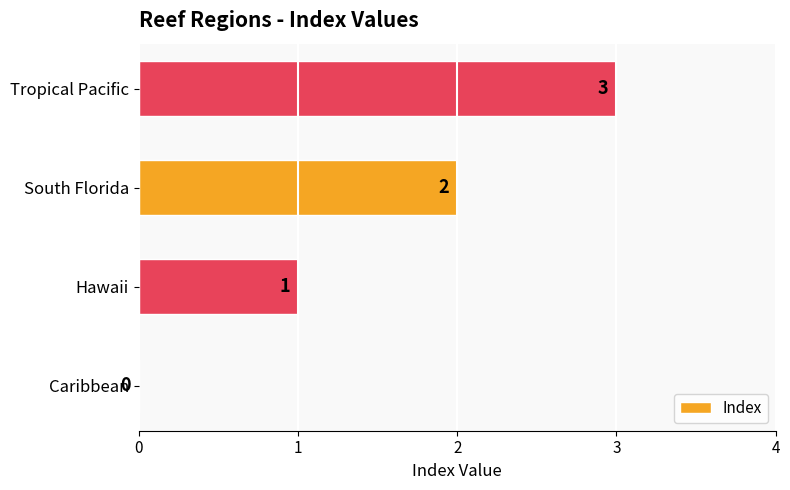

What is the sum of all values?

6